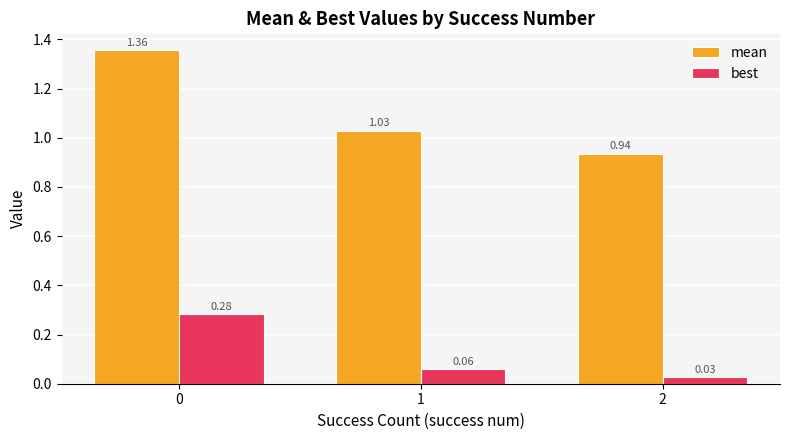

True or false: mean has a value of 0.9 at 0.

False